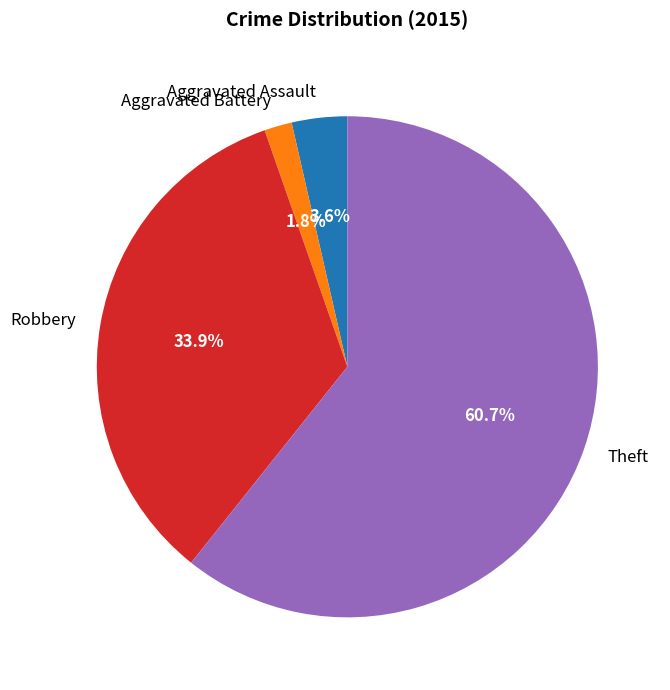

How many slices are in this pie chart?

4